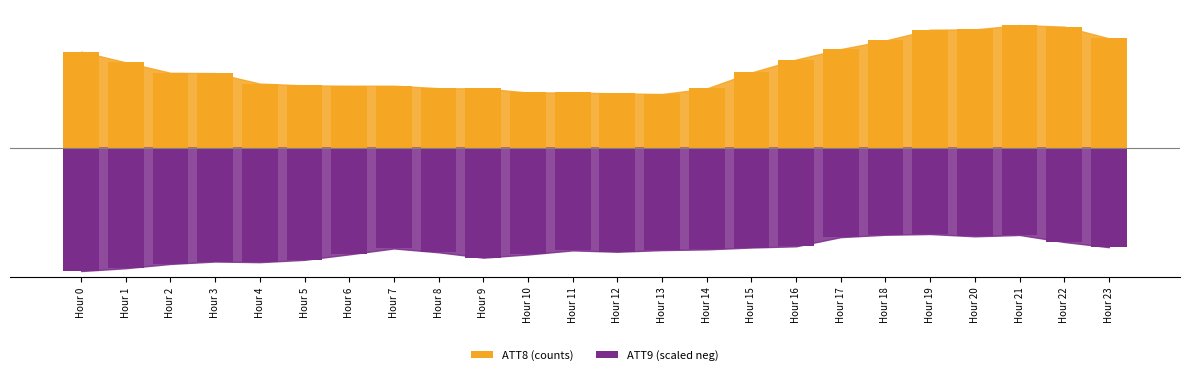

Rank the series at Hour 21 from highest to lowest value.

ATT8 (counts), ATT9 (scaled neg)